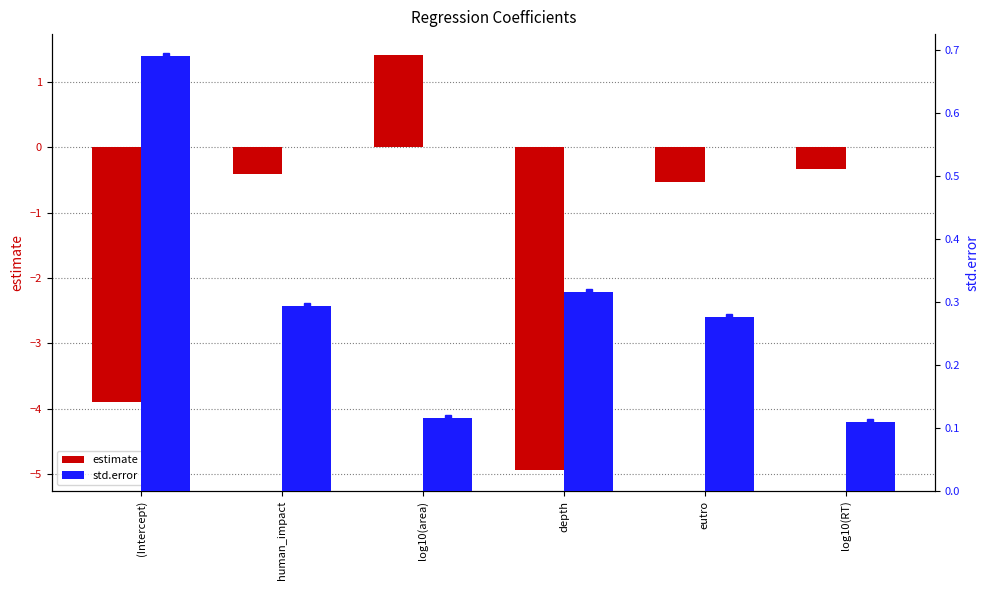

Reading right to left, what are all the values shown in this chart?

estimate: -0.3	-0.5	-4.9	1.4	-0.4	-3.9
std.error: 0.1	0.3	0.3	0.1	0.3	0.7